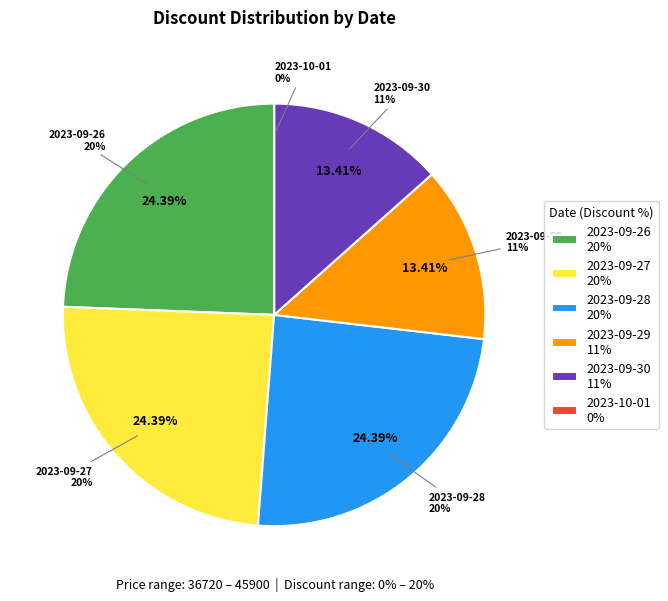

Which has a higher value, 2023-09-30 (40900) or 2023-09-29 (40900)?

2023-09-30 (40900)